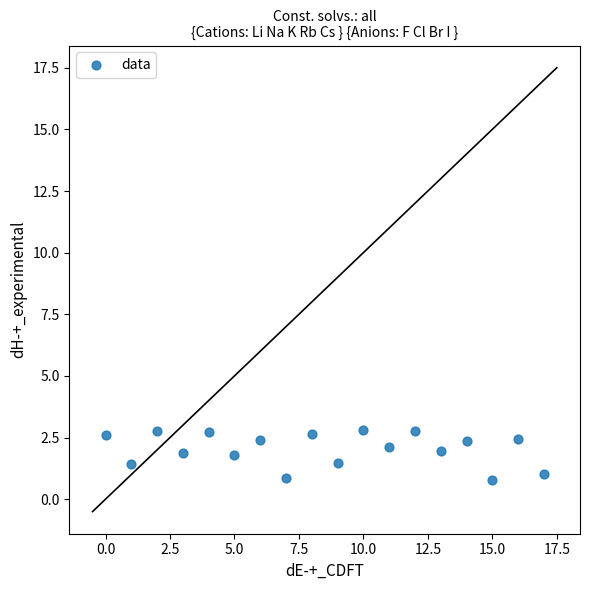

What is the range of Y values (max minus min)?

2.0